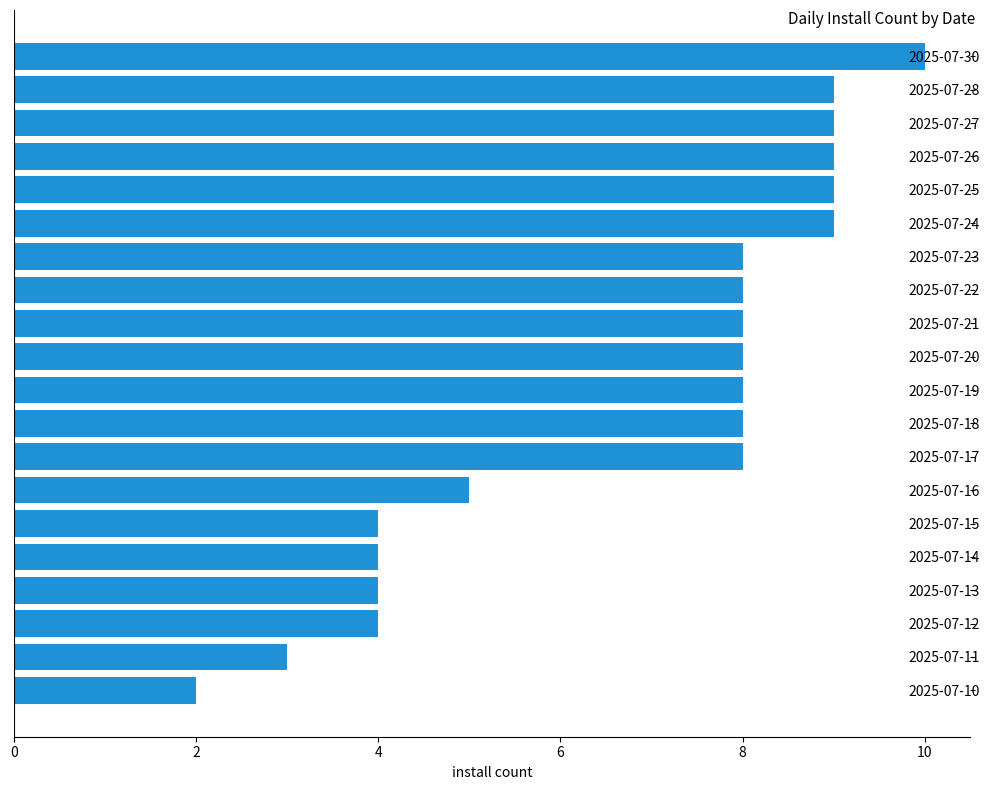

Reading bottom to top, list all the values displayed in this chart.

2025-07-10=2	2025-07-11=3	2025-07-12=4	2025-07-13=4	2025-07-14=4	2025-07-15=4	2025-07-16=5	2025-07-17=8	2025-07-18=8	2025-07-19=8	2025-07-20=8	2025-07-21=8	2025-07-22=8	2025-07-23=8	2025-07-24=9	2025-07-25=9	2025-07-26=9	2025-07-27=9	2025-07-28=9	2025-07-30=10